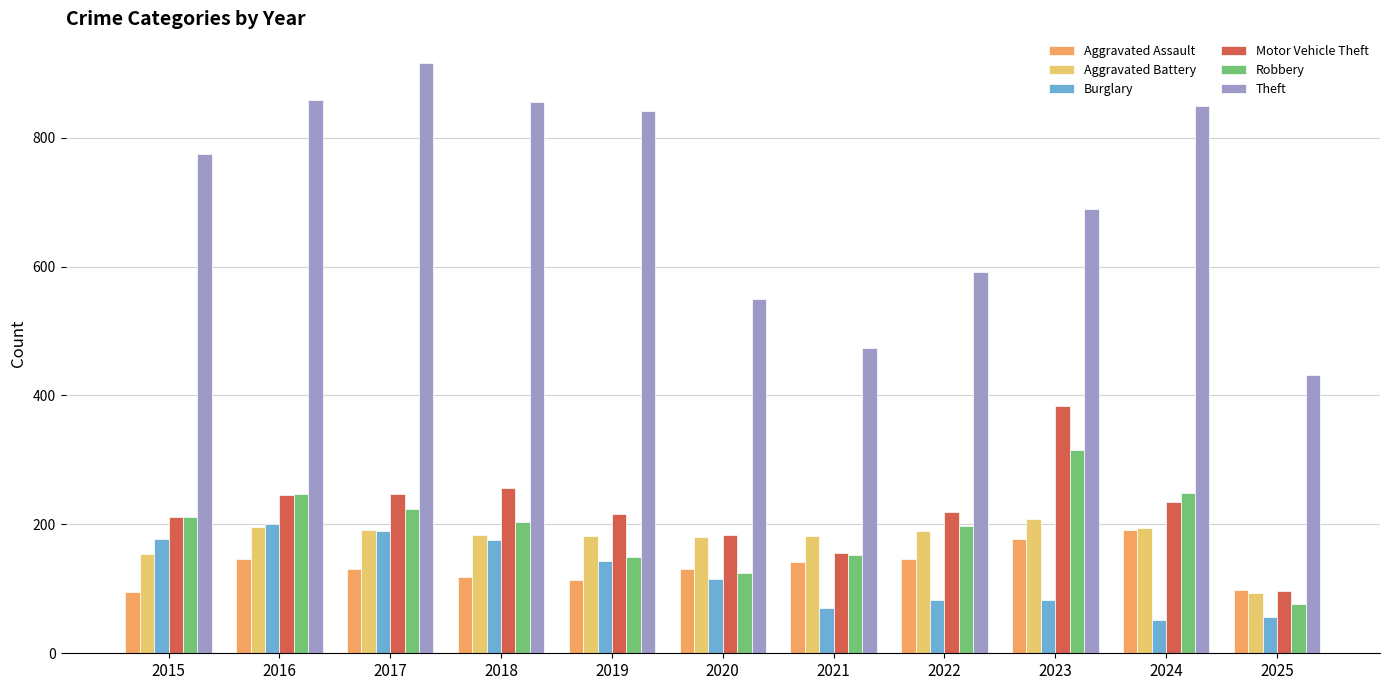

The Aggravated Battery series shows 342 at 2016. True or false?

False